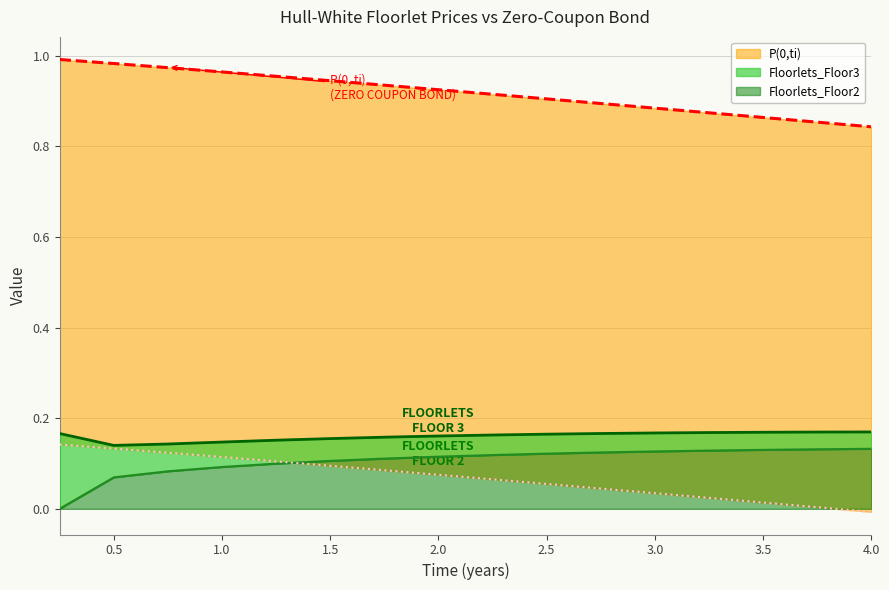

What is the label of the 10th point from the left?

2.5